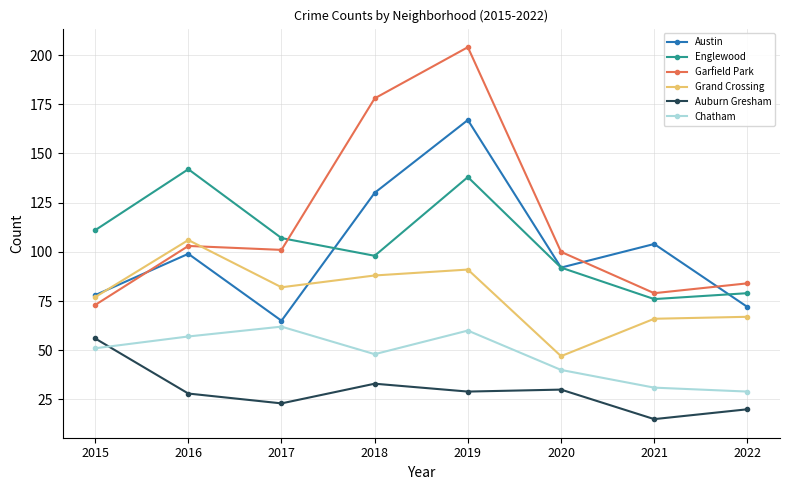

What is the smallest value displayed?

15